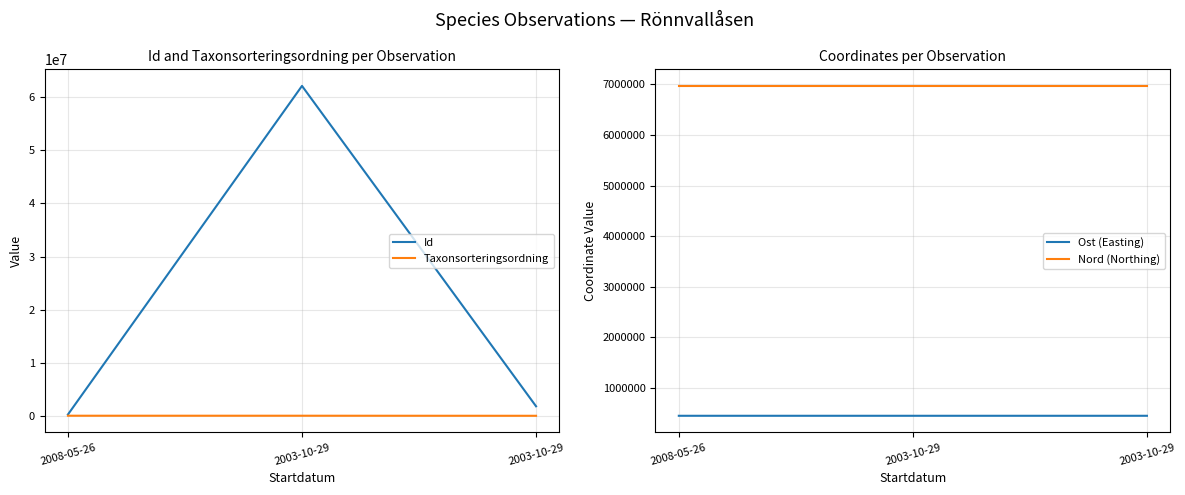

Reading left to right, extract all data points from this chart.

Id: 2008-05-26=316233.0	2003-10-29=62064147.0	2003-10-29=1862131.0
Taxonsorteringsordning: 2008-05-26=89387.0	2003-10-29=89388.0	2003-10-29=77506.0
Ost (Easting): 2008-05-26=446005.0	2003-10-29=445997.2	2003-10-29=445997.2
Nord (Northing): 2008-05-26=6970834.7	2003-10-29=6970836.6	2003-10-29=6970836.6